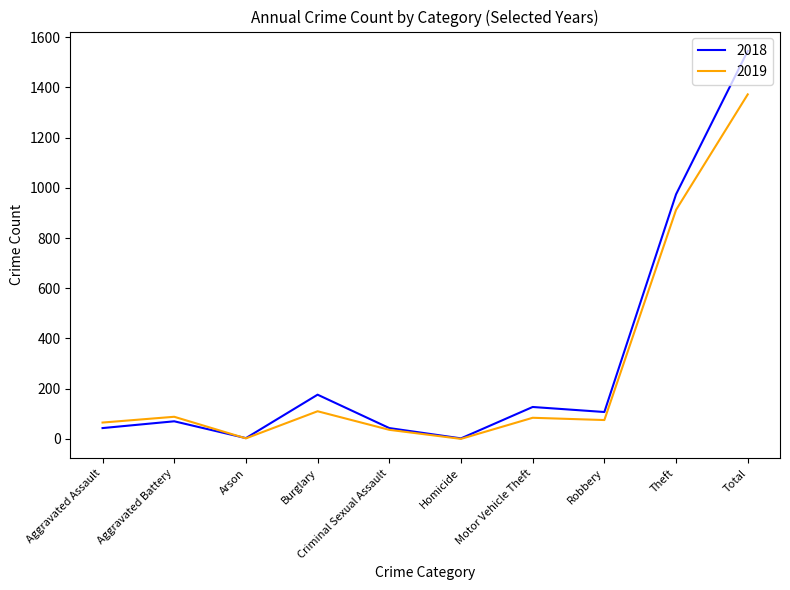

List the series in order of their overall mean, lowest first.

2019, 2018